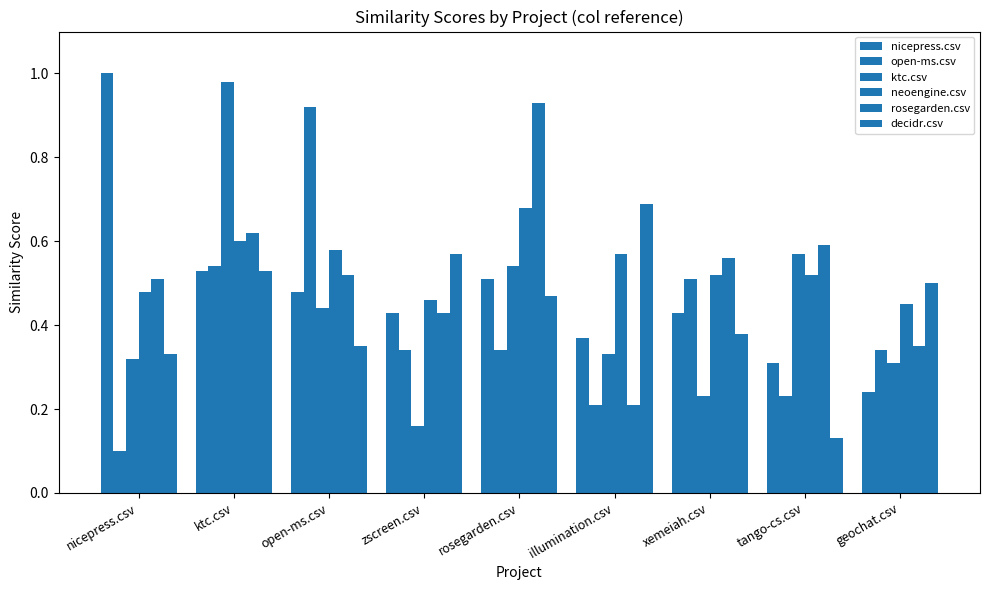

Which category has the lowest value across all series?

nicepress.csv